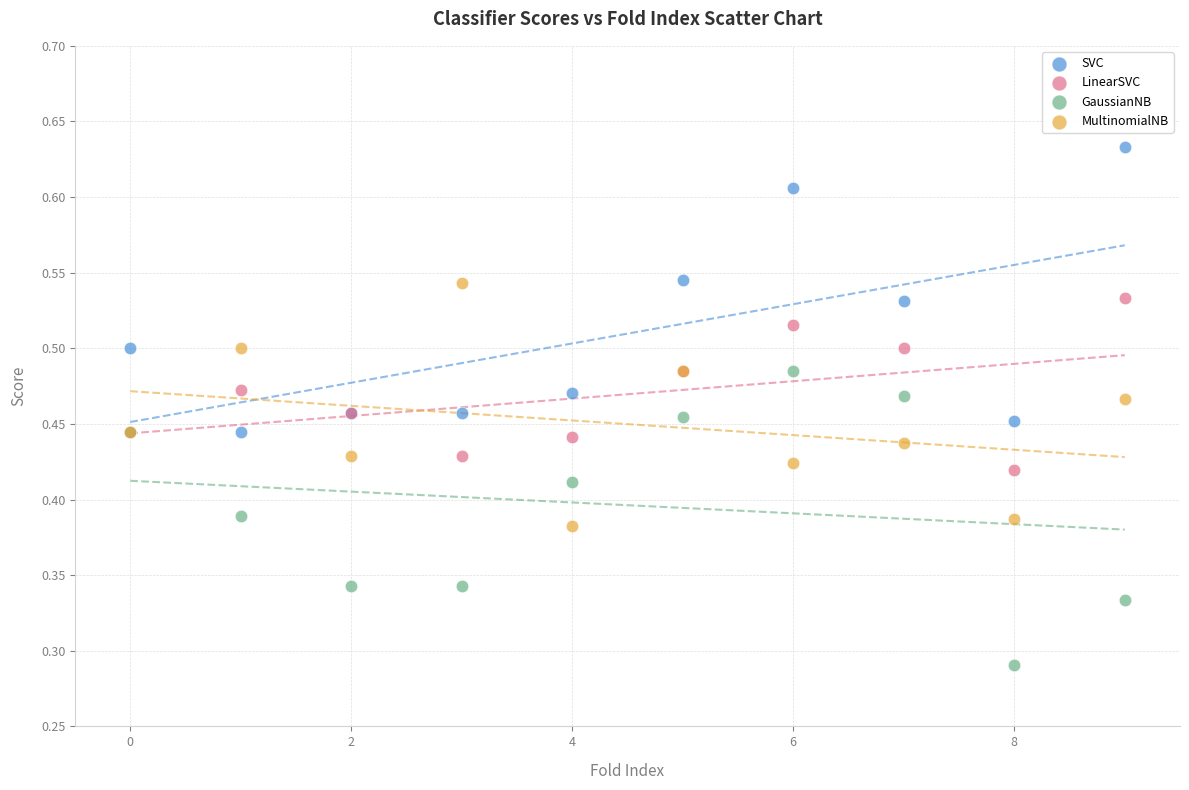

Which series contains the highest Y value?

SVC